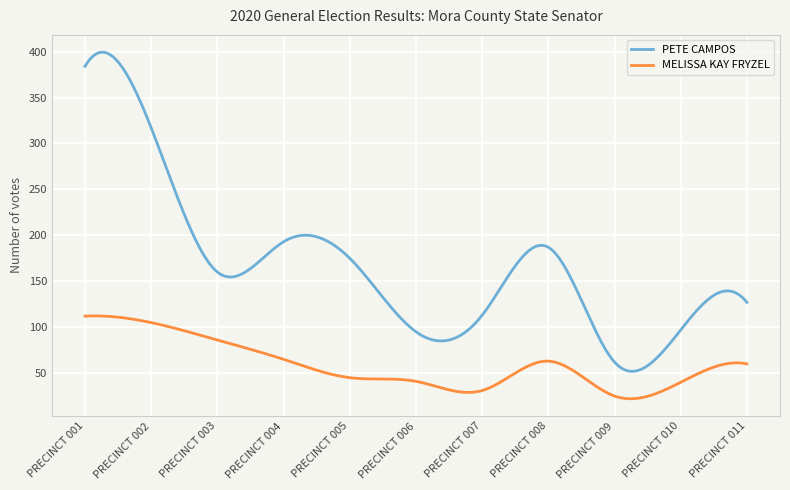

What is the minimum value for MELISSA KAY FRYZEL?

22.0